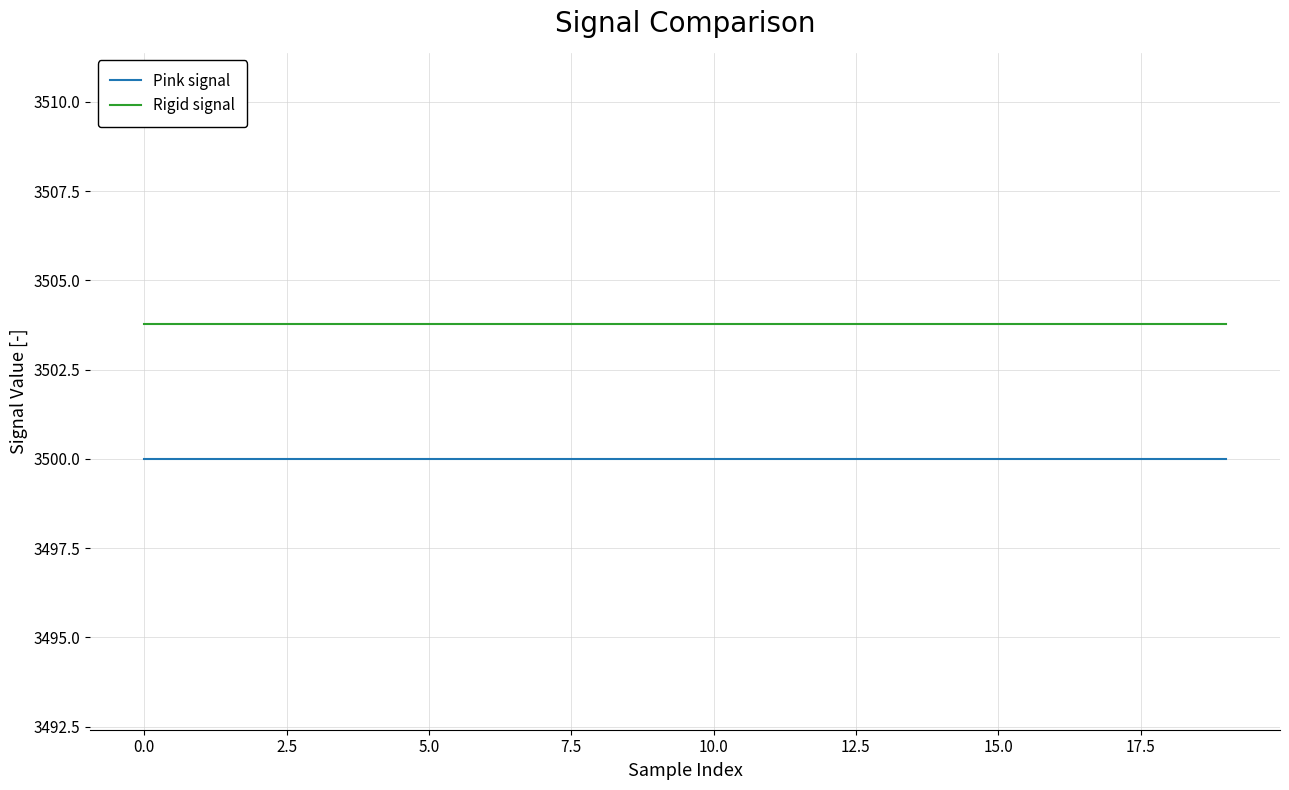

True or false: Pink signal and Rigid signal intersect in this chart.

False